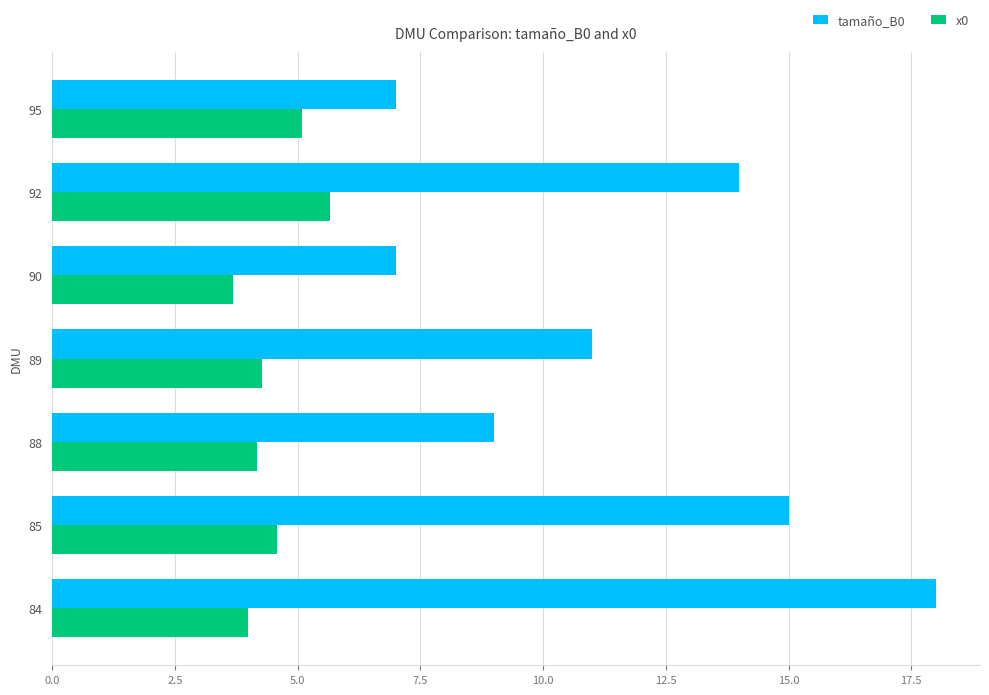

At which category is the sum across all series the highest?

84